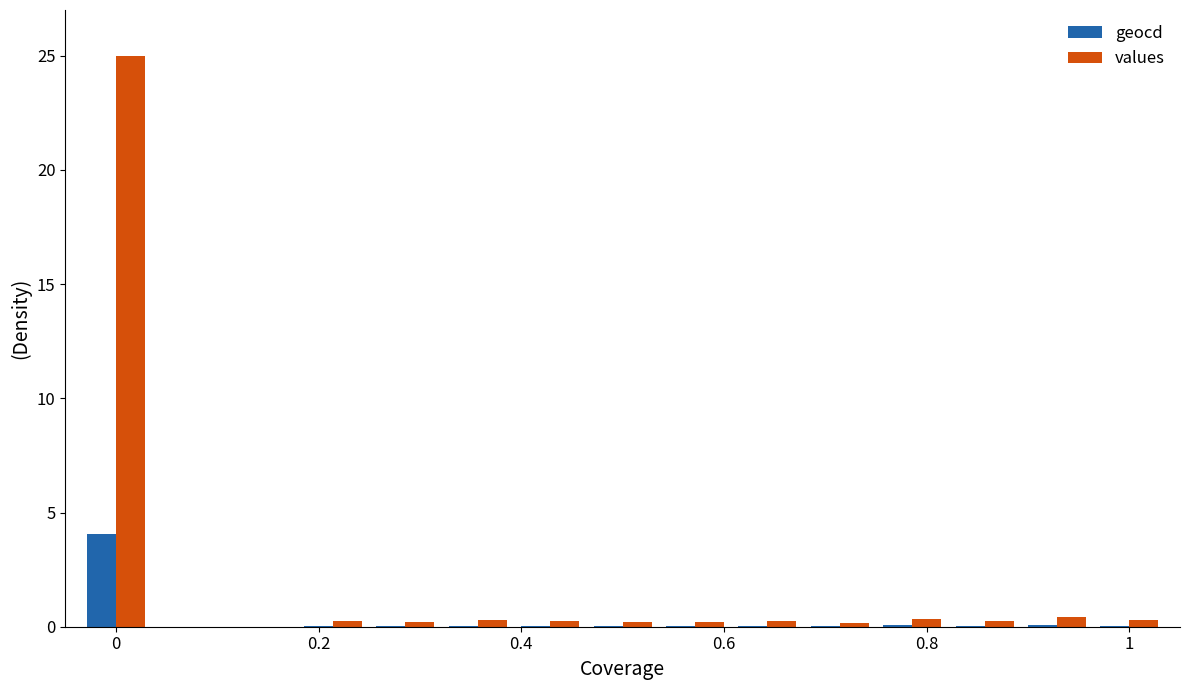

How many series are shown in this chart?

2